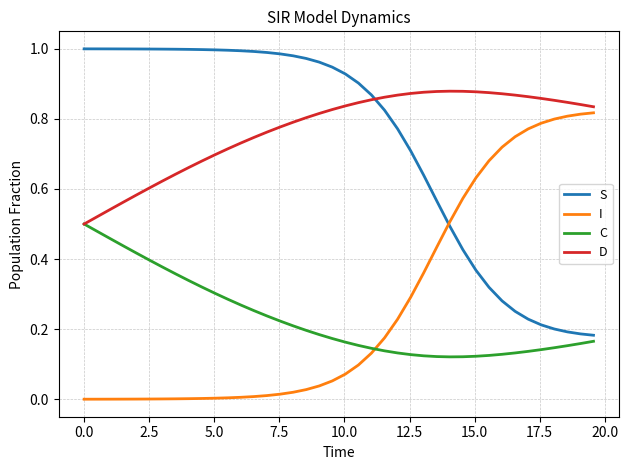

Rank the series by their maximum value, from lowest to highest.

C, I, D, S